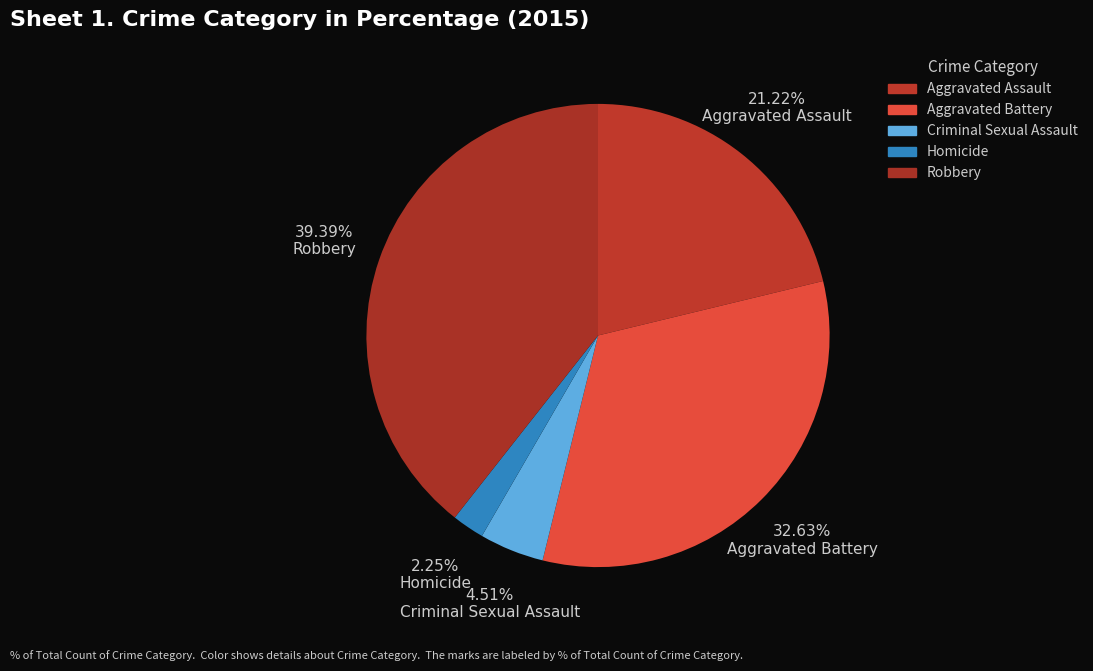

How many segments does this pie chart have?

5